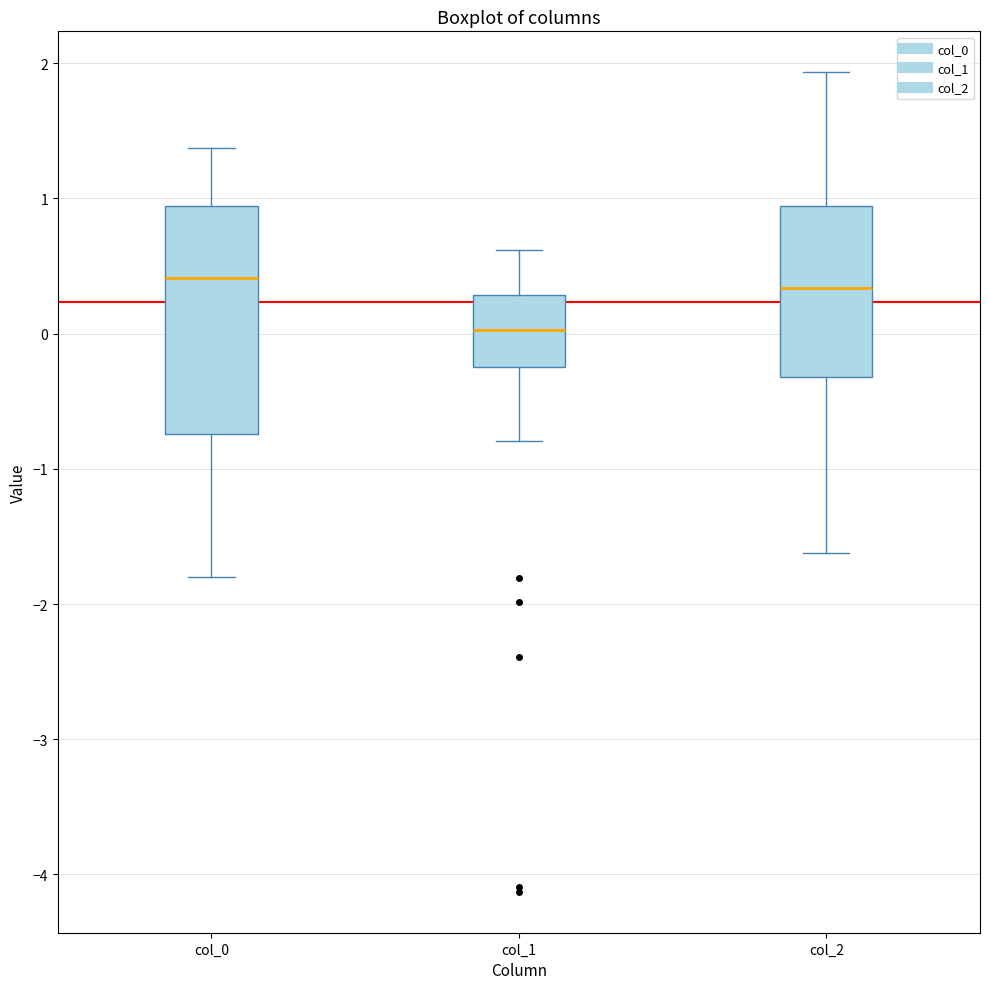

Reading left to right, read every box against the y-axis: the position of its median line, the range the box covers, and the ends of its whiskers. The values are not printed on the chart, so give them approximately, as read against the axis.

col_0: median 0.4, box -0.7 to 0.9, whiskers -1.8 to 1.4
col_1: median 0.0, box -0.2 to 0.3, whiskers -0.8 to 0.6
col_2: median 0.3, box -0.3 to 0.9, whiskers -1.6 to 1.9